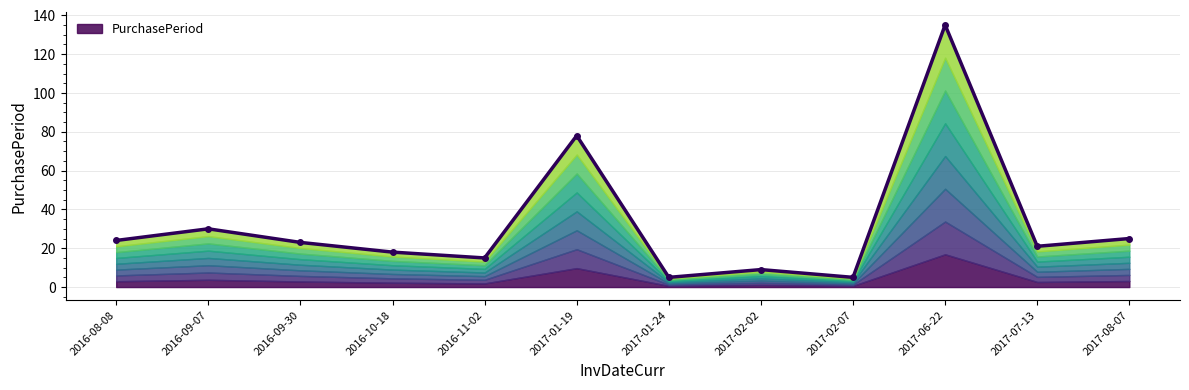

What is the average value?

32